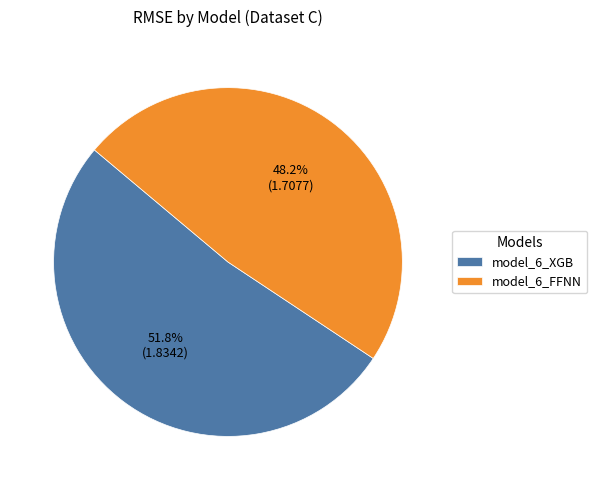

Which slice is the smallest?

model_6_FFNN